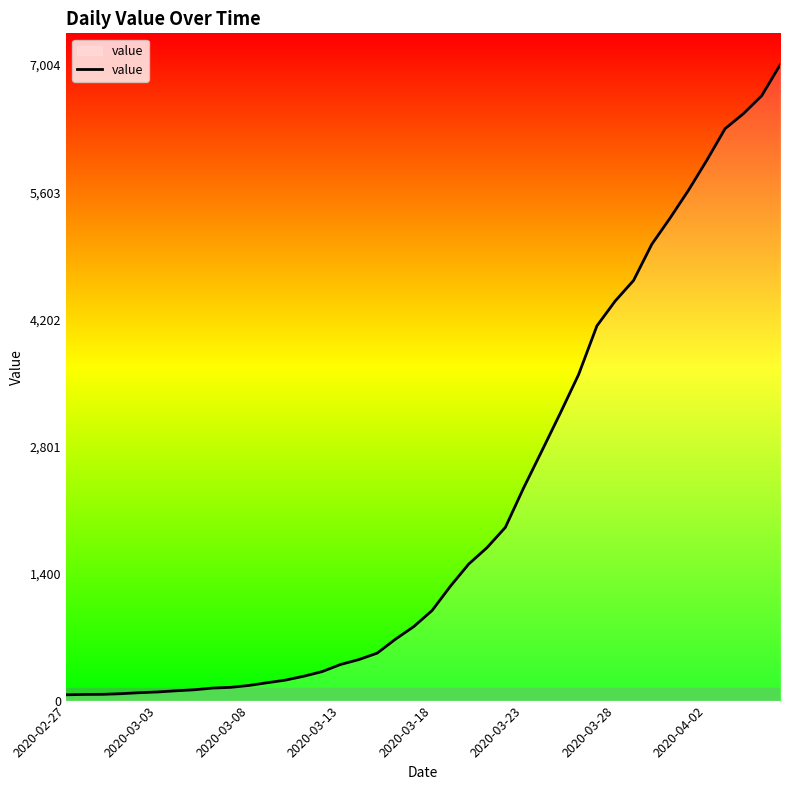

What is the average value?

2144